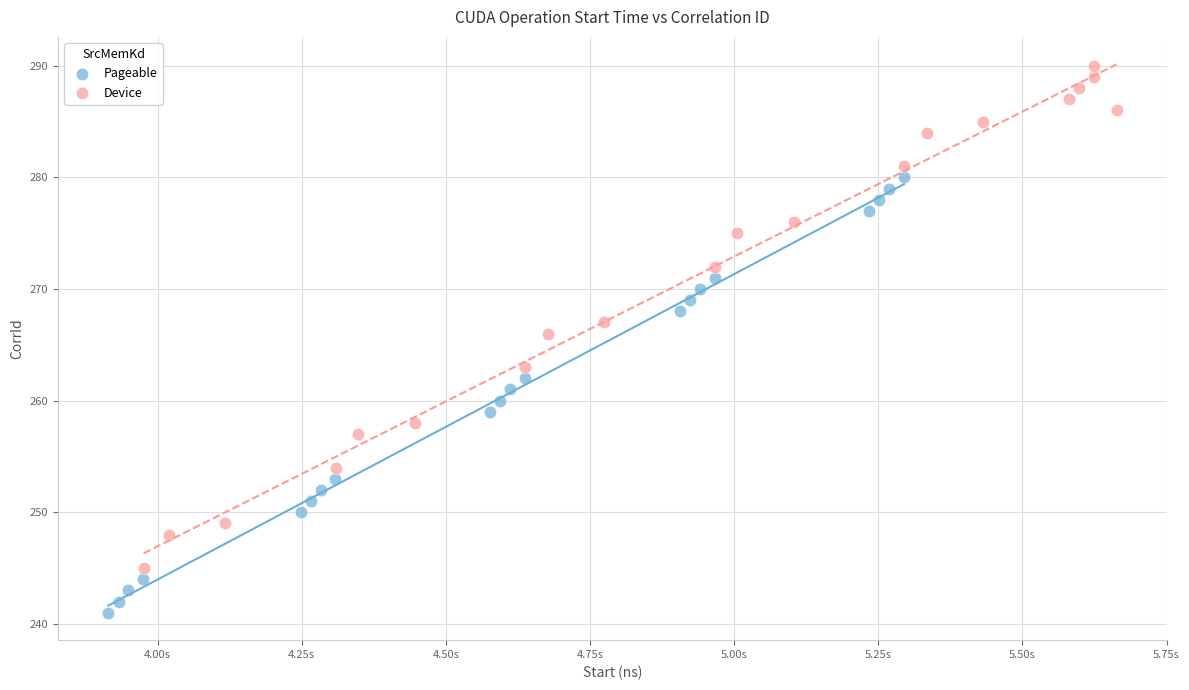

Which series reaches the minimum Y coordinate?

Pageable